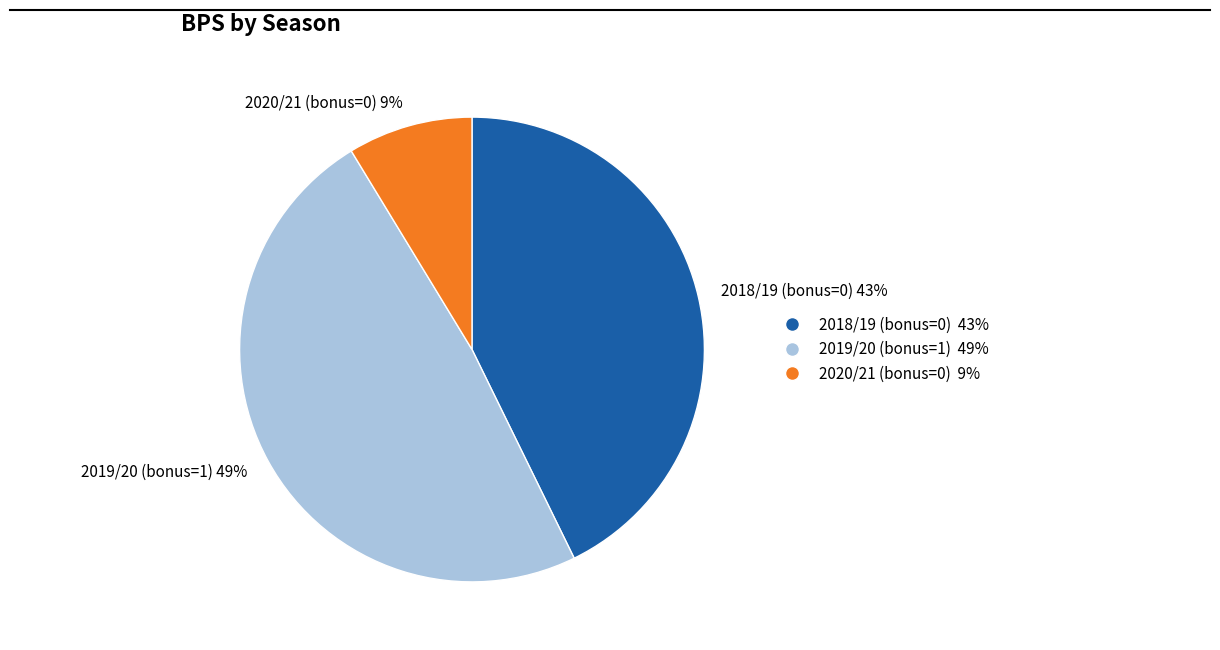

How many slices are in this pie chart?

3